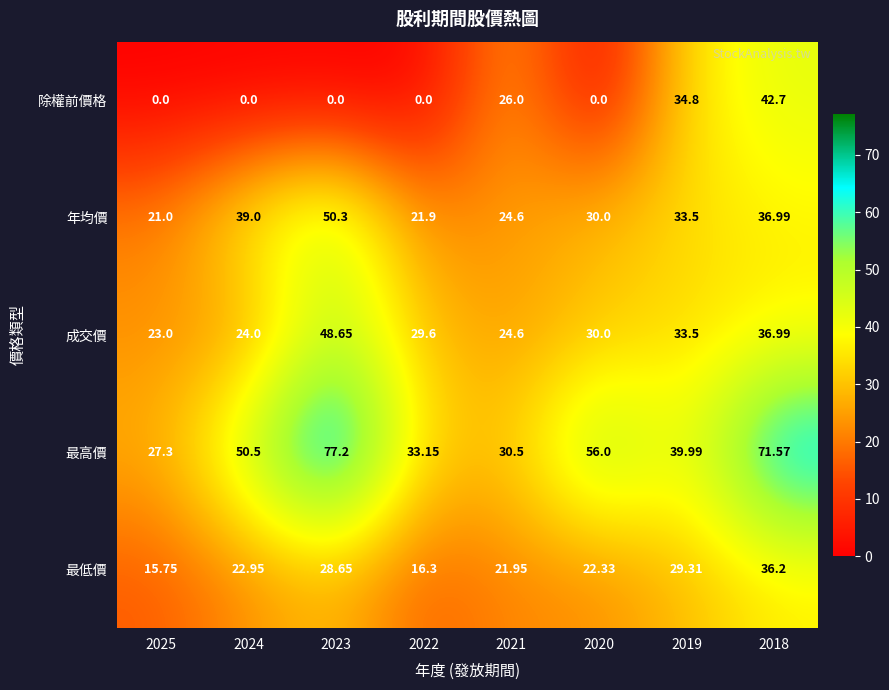

Which series has the largest total across all categories?

最高價